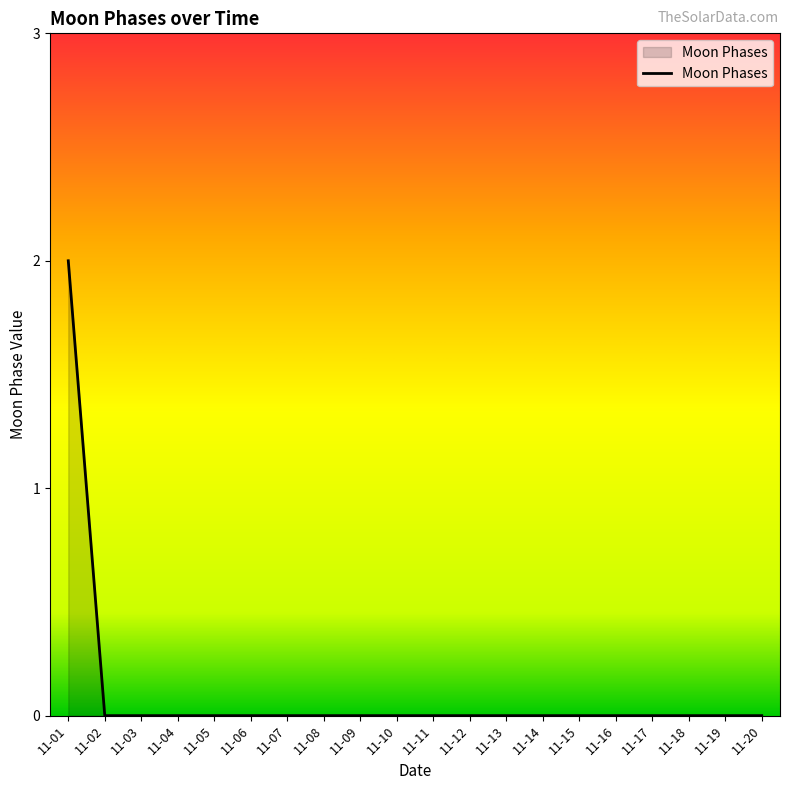

Which category has the highest value across all series?

11-01